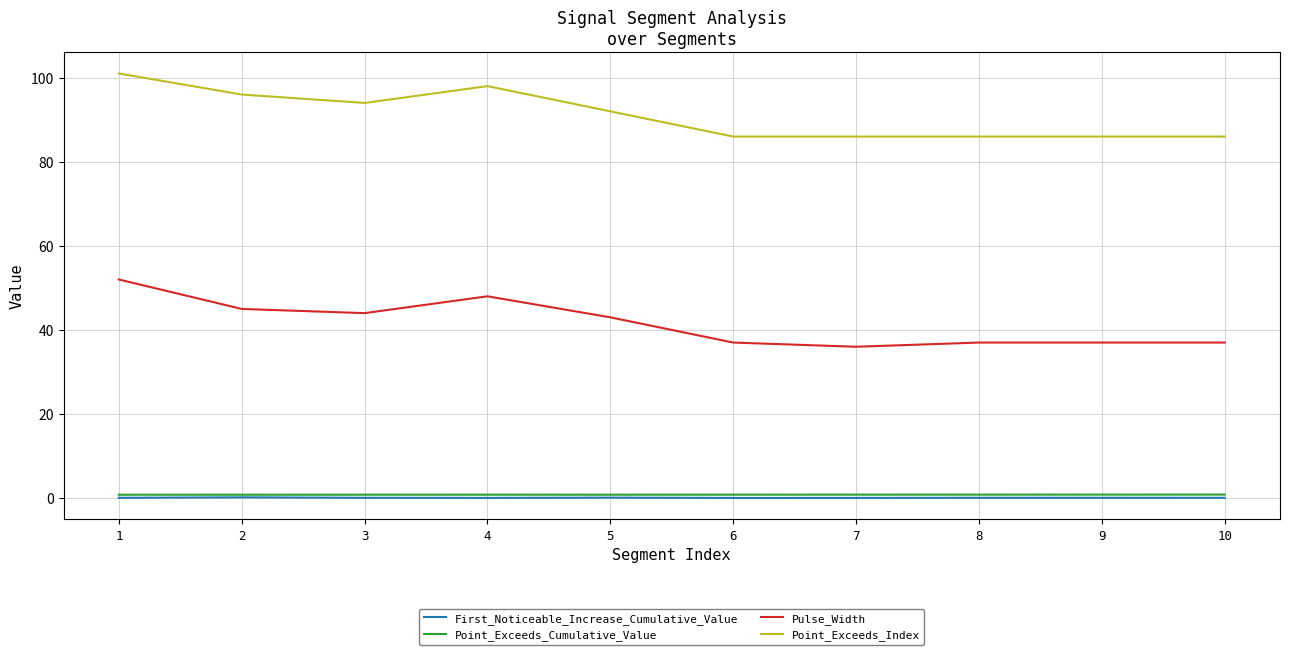

Is the value of Point_Exceeds_Index at 10 greater than the value of First_Noticeable_Increase_Cumulative_Value at 10?

Yes